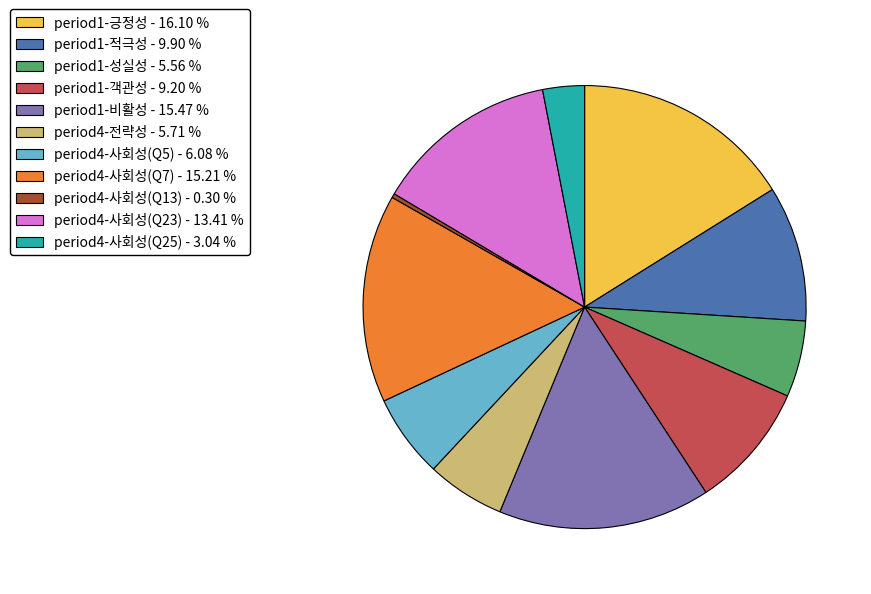

How many slices are in this pie chart?

11